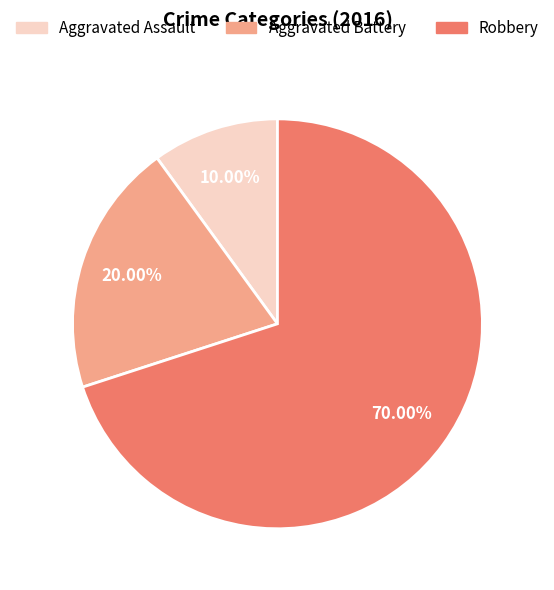

What percentage is the Aggravated Assault slice, to the nearest percent?

10%